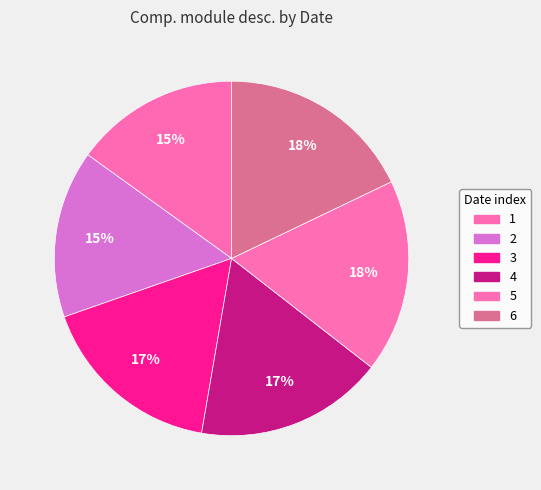

Do 5 and 3 together represent more than half of the pie?

No